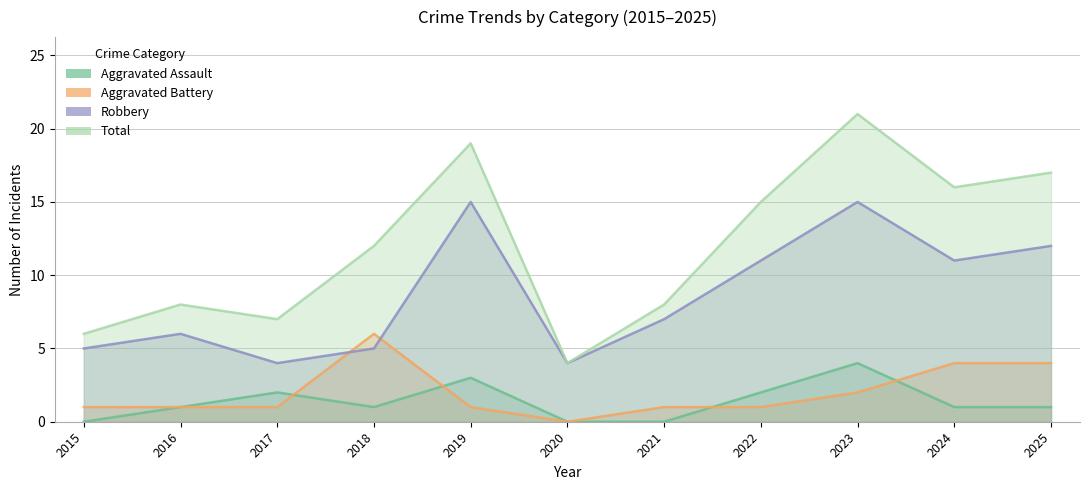

Reading right to left, extract all data points from this chart.

Aggravated Assault: 2025=1	2024=1	2023=4	2022=2	2021=0	2020=0	2019=3	2018=1	2017=2	2016=1	2015=0
Aggravated Battery: 2025=4	2024=4	2023=2	2022=1	2021=1	2020=0	2019=1	2018=6	2017=1	2016=1	2015=1
Robbery: 2025=12	2024=11	2023=15	2022=11	2021=7	2020=4	2019=15	2018=5	2017=4	2016=6	2015=5
Total: 2025=17	2024=16	2023=21	2022=15	2021=8	2020=4	2019=19	2018=12	2017=7	2016=8	2015=6